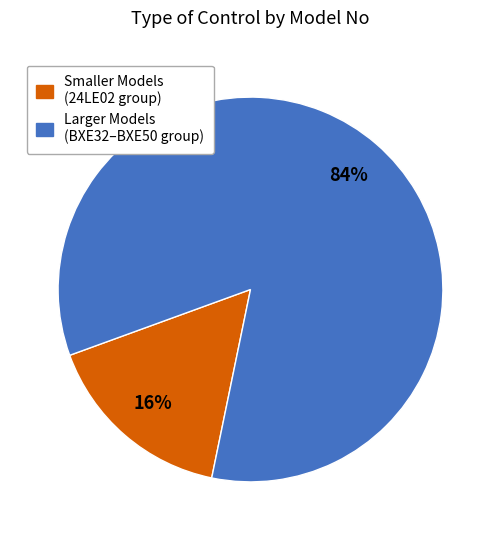

Does any single category account for the majority?

Yes